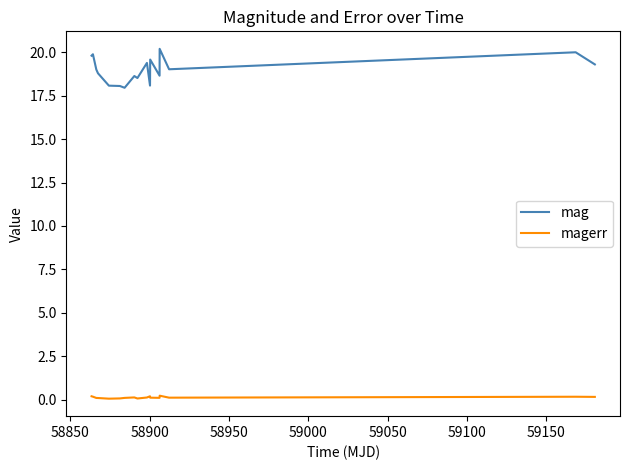

True or false: magerr and mag cross at least once.

False